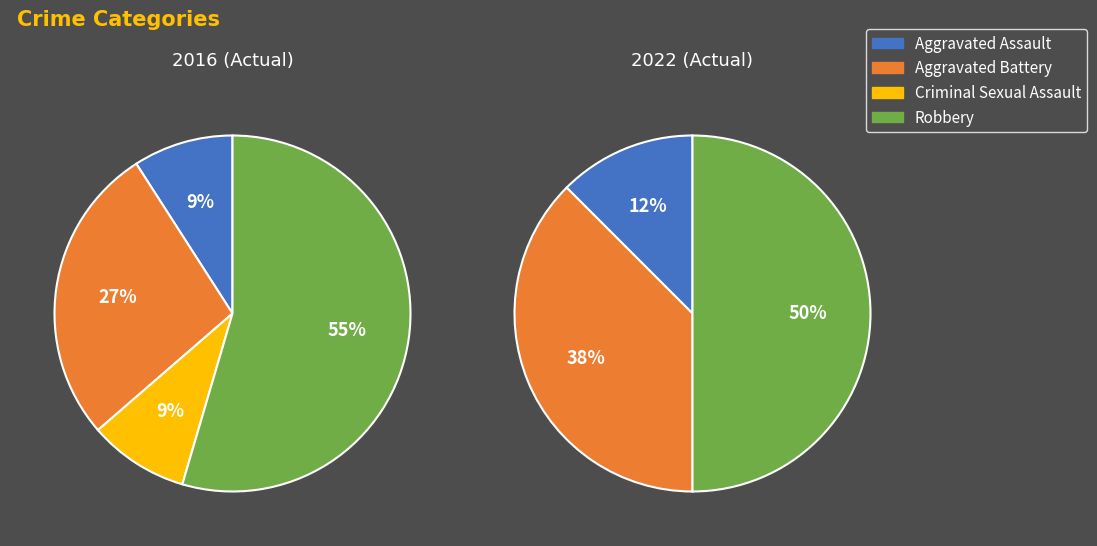

What is the total percentage of Aggravated Assault and Robbery?

63.6%